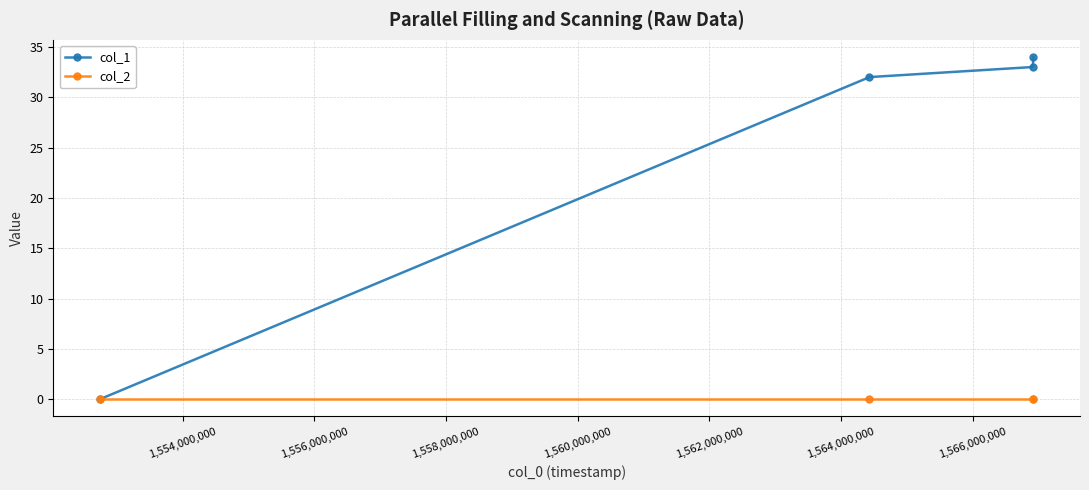

List the series in order of their overall mean, lowest first.

col_2, col_1